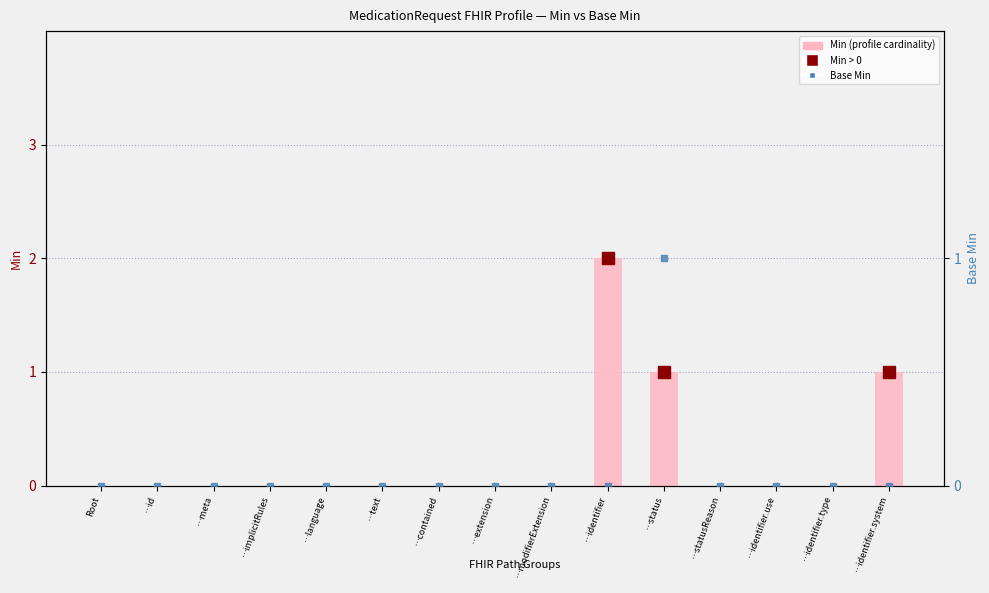

Are the bars horizontal?

No